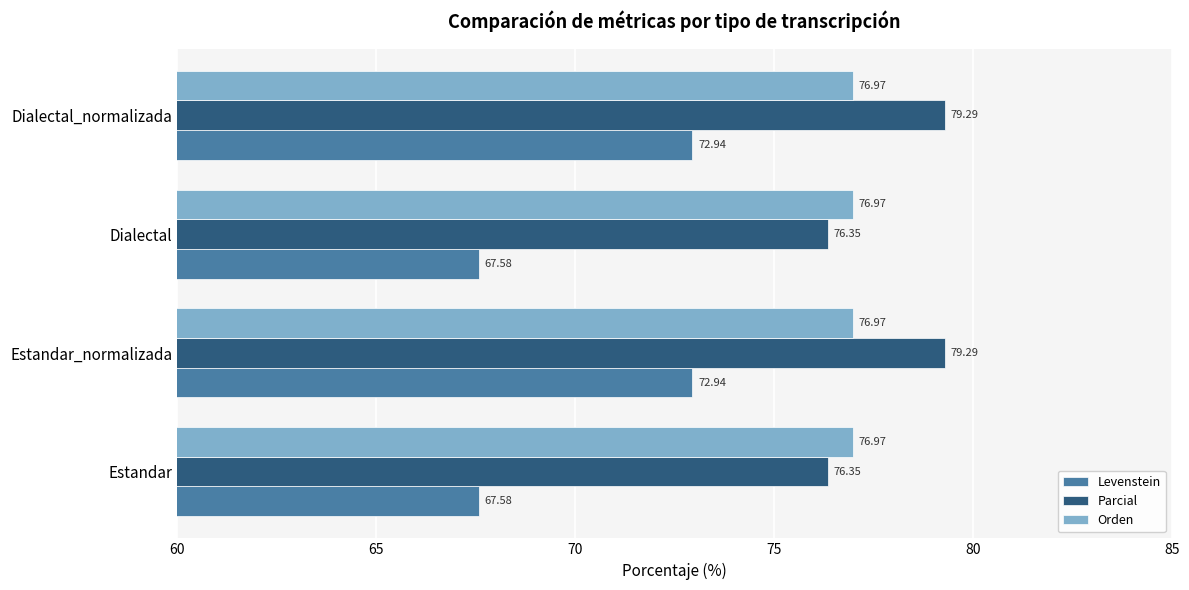

At how many categories does at least one series exceed 76?

4